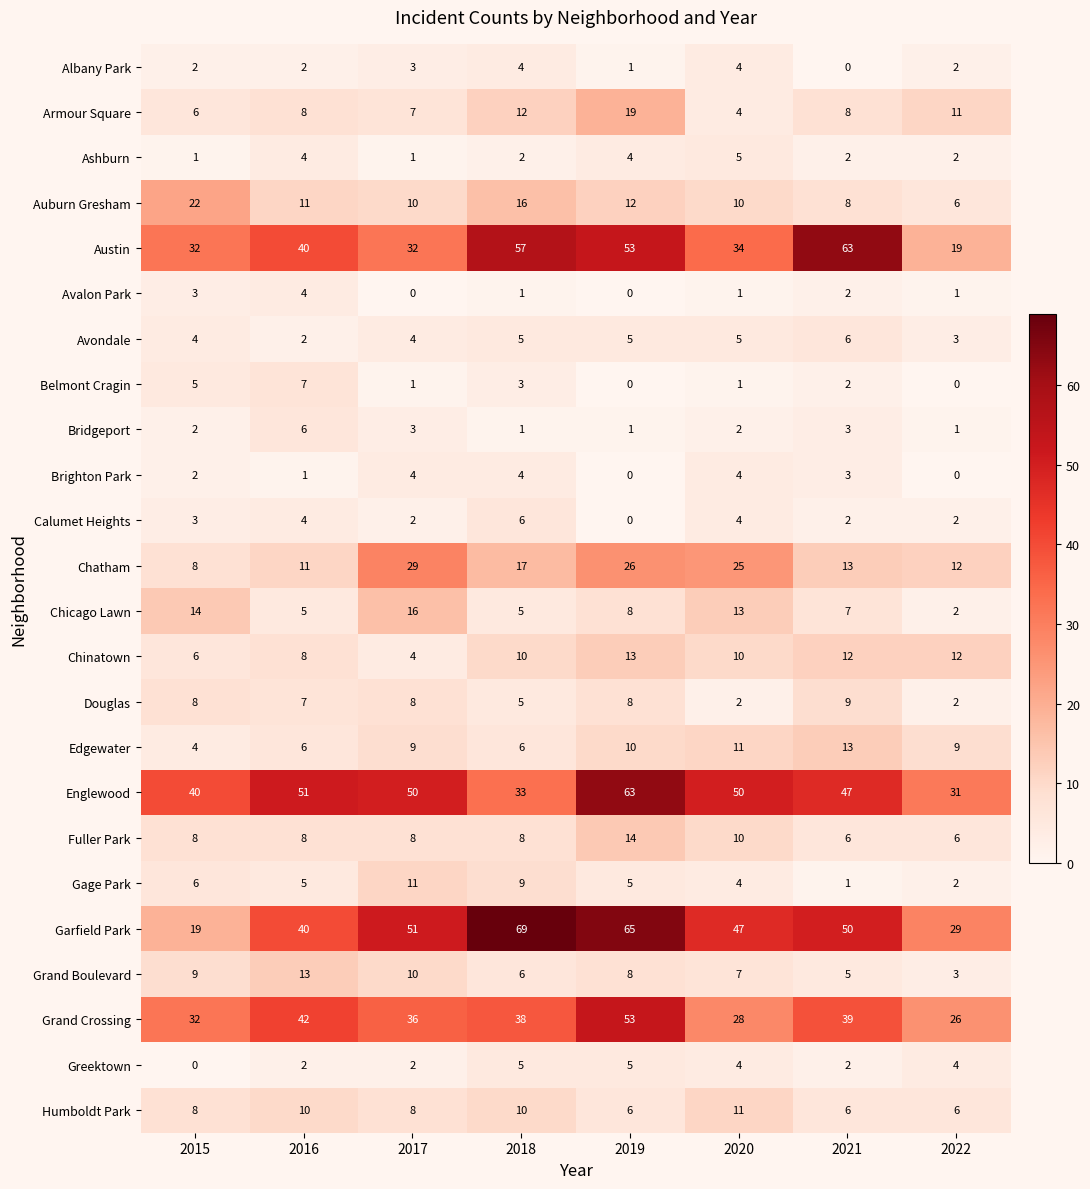

What is the difference between the maximum and minimum values in the Garfield Park series?

50